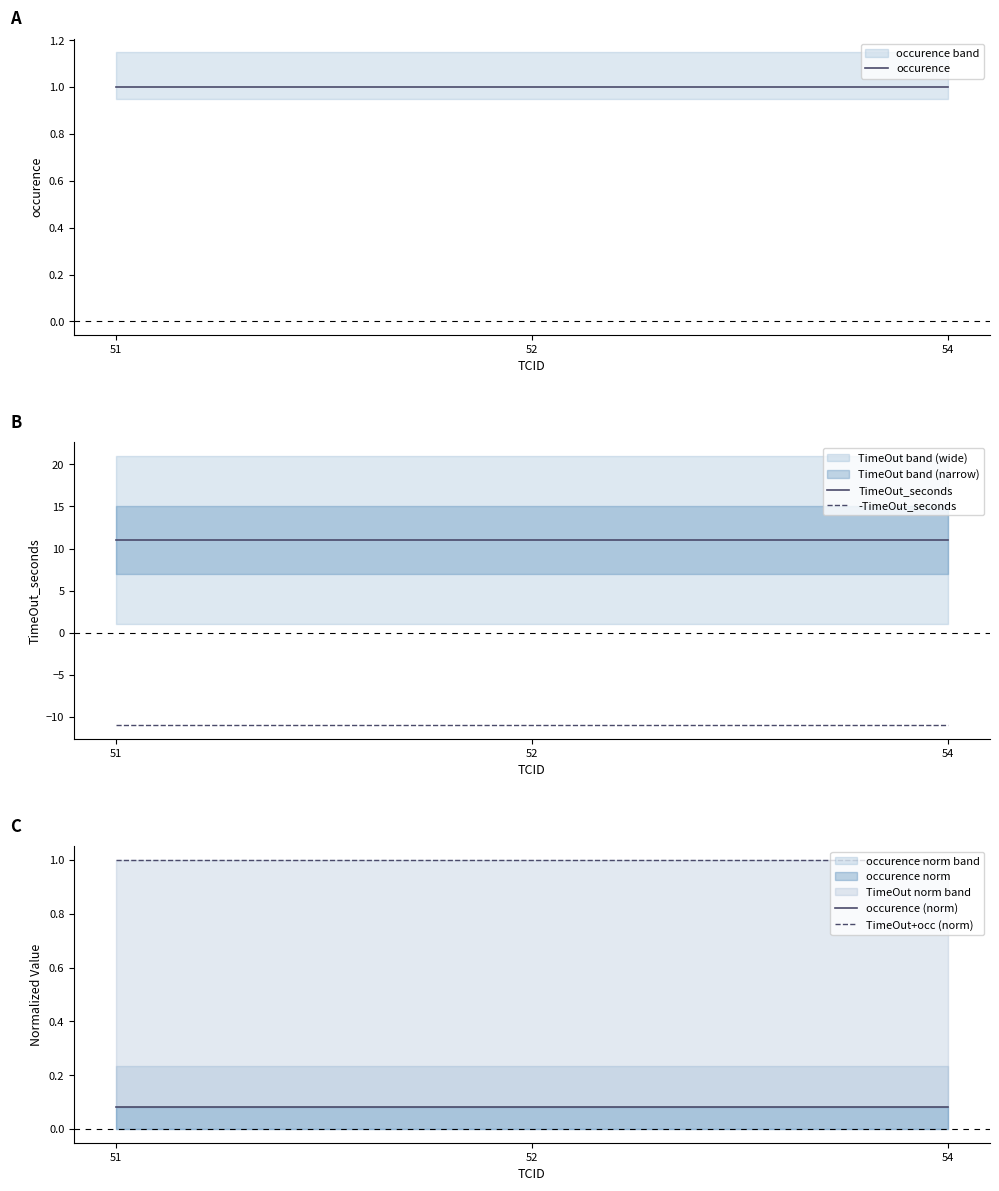

Read the TimeOut+occ (norm) value at 54.

1.0